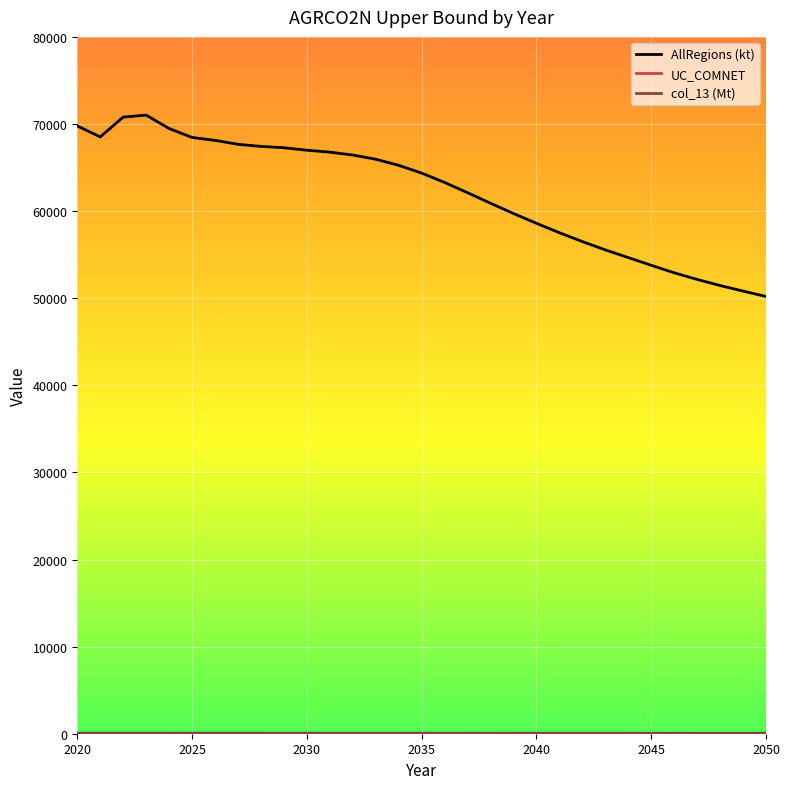

Which series has the largest total across all categories?

AllRegions (kt)